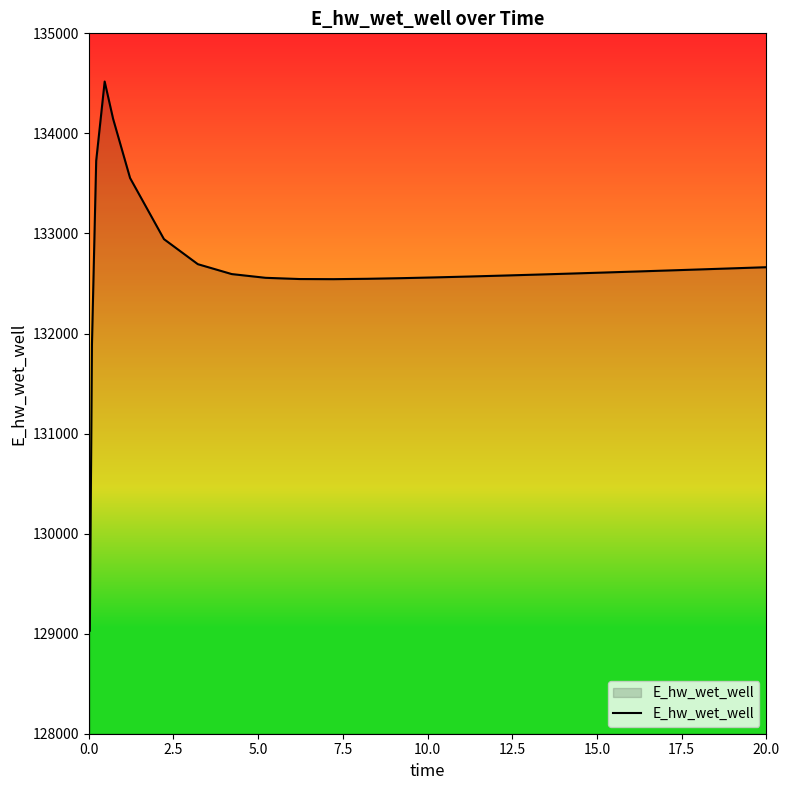

What is the greatest value displayed?

134518.2